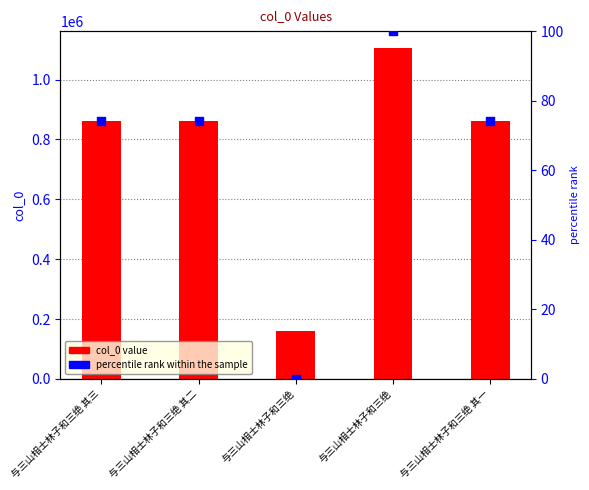

Which series has the widest spread of Y values?

col_0